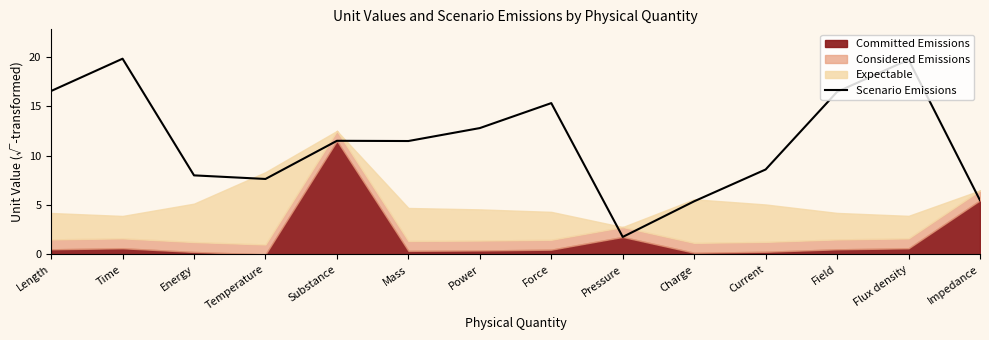

What is the difference between the second highest and minimum values?

17.9